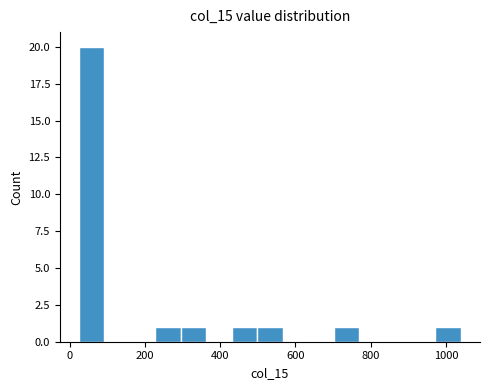

Around what value on the x-axis is the tallest bar? Give the approximate position of its centre, as read against the axis.

60